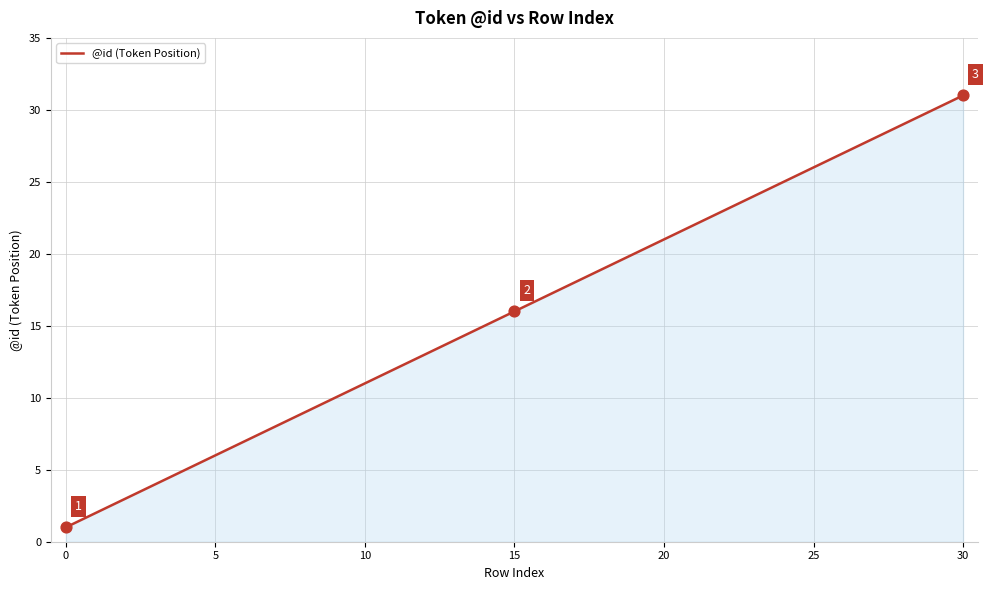

What is the difference between the maximum and minimum values?

30